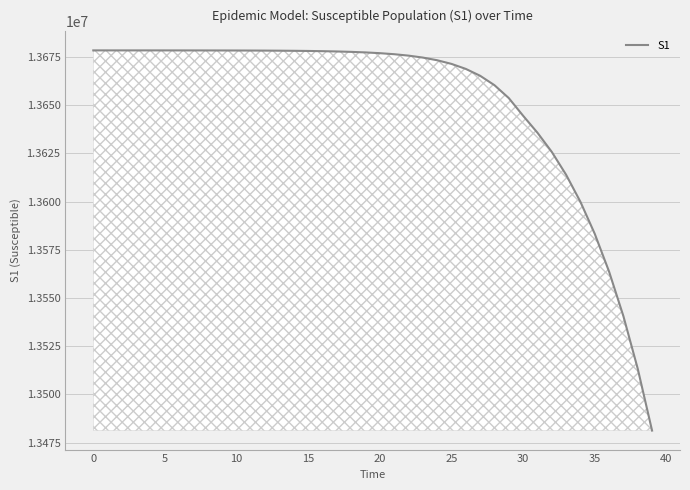

What is the smallest value displayed?

13481210.4